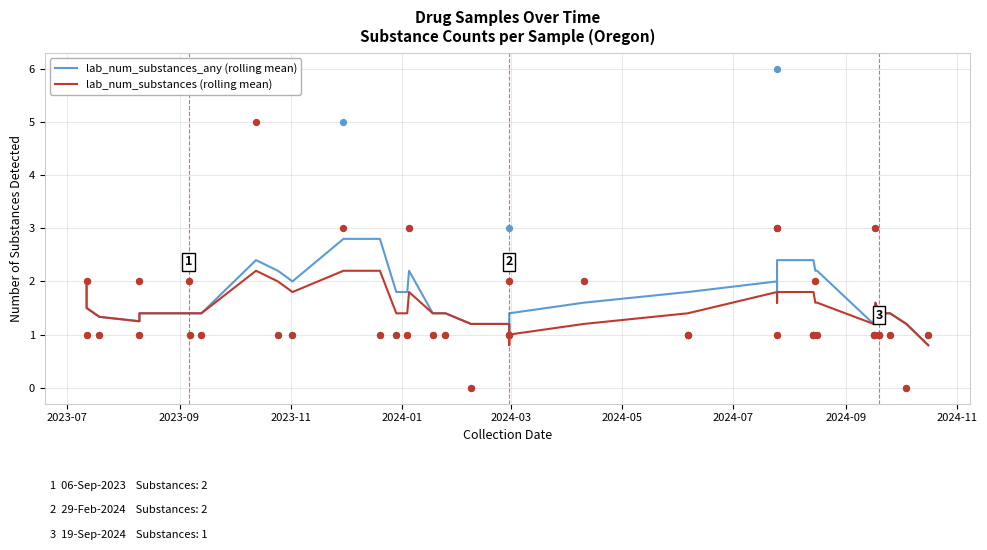

At how many categories does at least one series exceed 1?

38